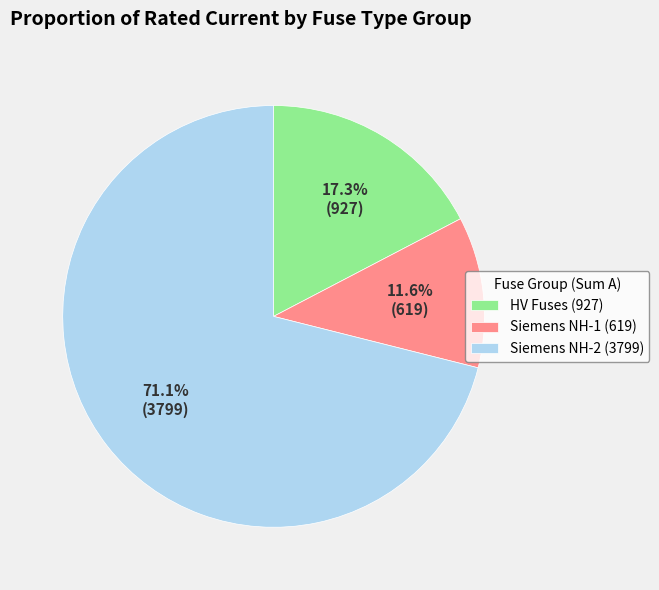

How many segments does this pie chart have?

3